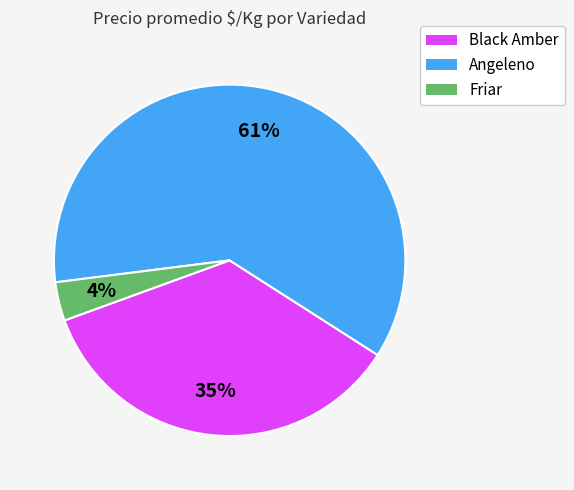

Is there any slice that represents more than half of the pie?

Yes